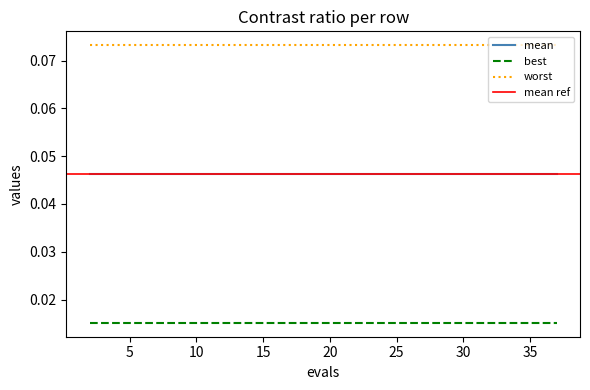

True or false: mean and worst cross at least once.

False